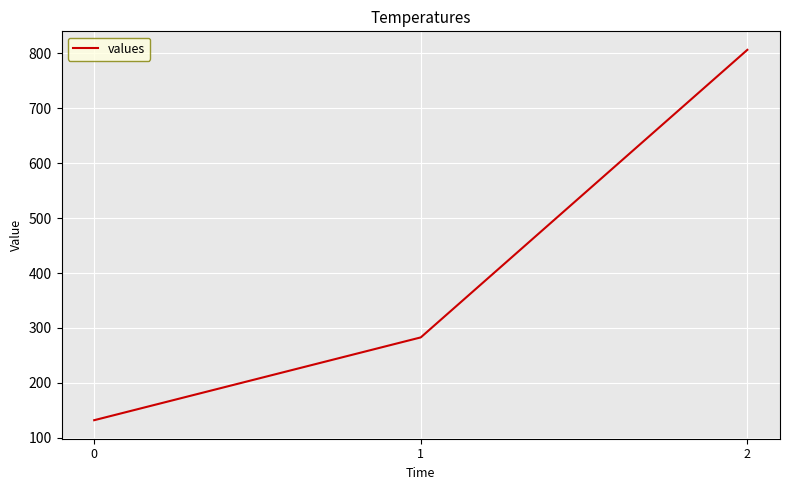

Does the chart display data point markers on the line(s)?

No